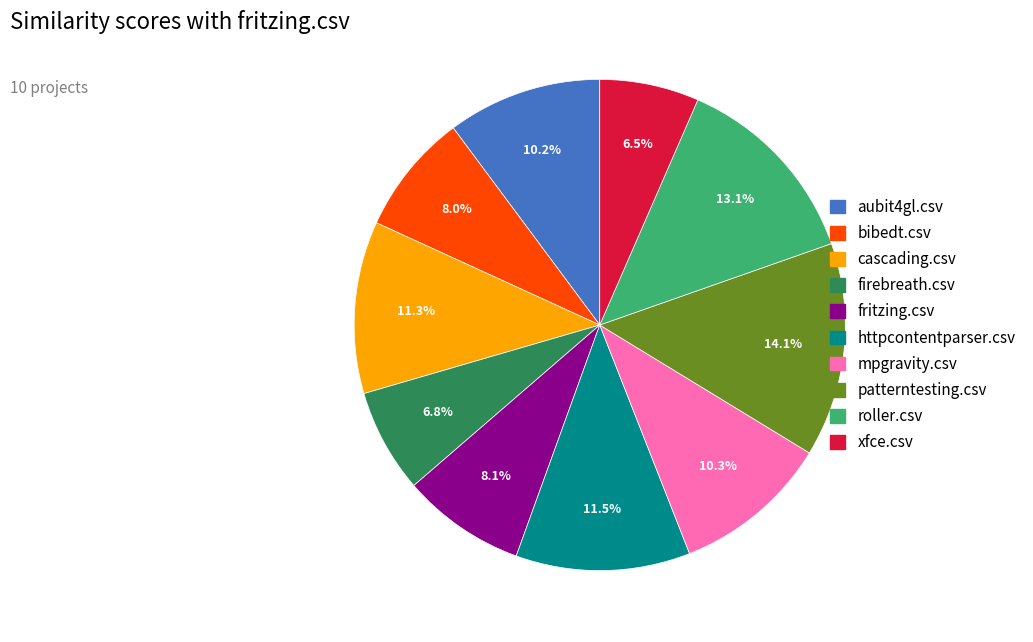

To the nearest percent, what percentage of the pie is fritzing.csv?

8%